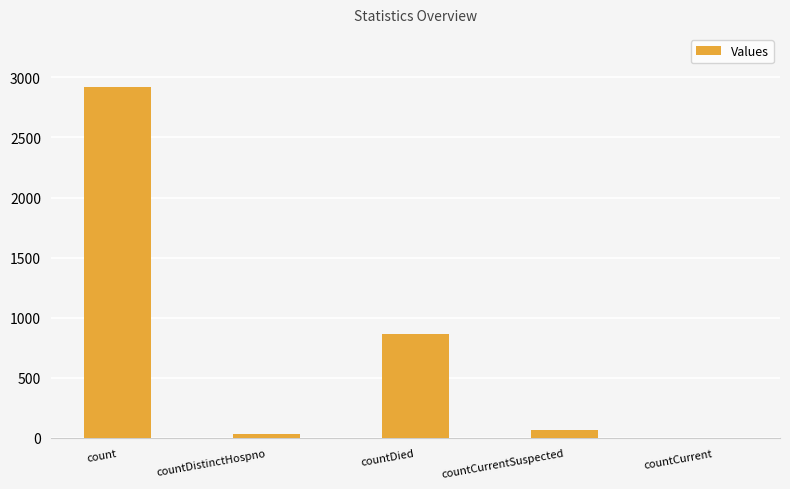

At which label is the value closest to 1461?

countDied